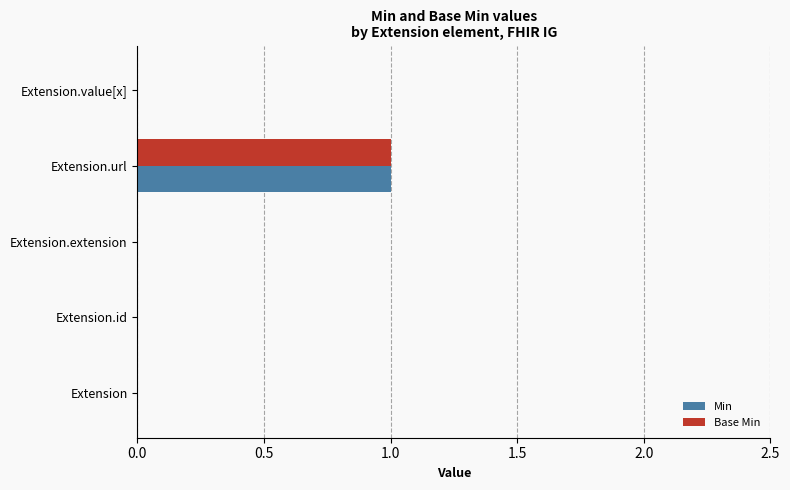

The value of Min at Extension.value[x] is 0. True or false?

True